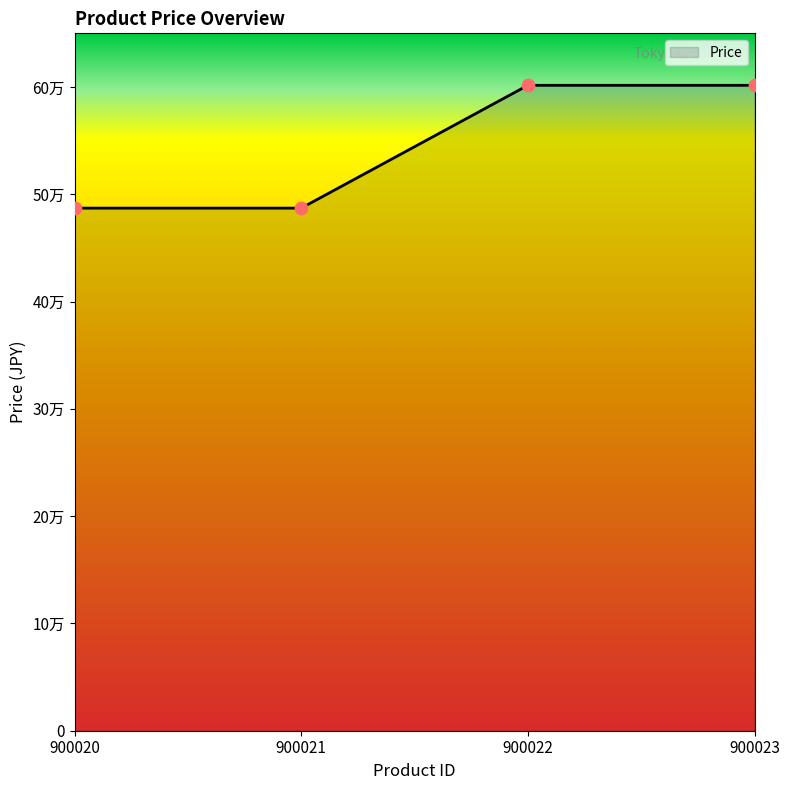

Which has a higher value, 900023 or 900020?

900023